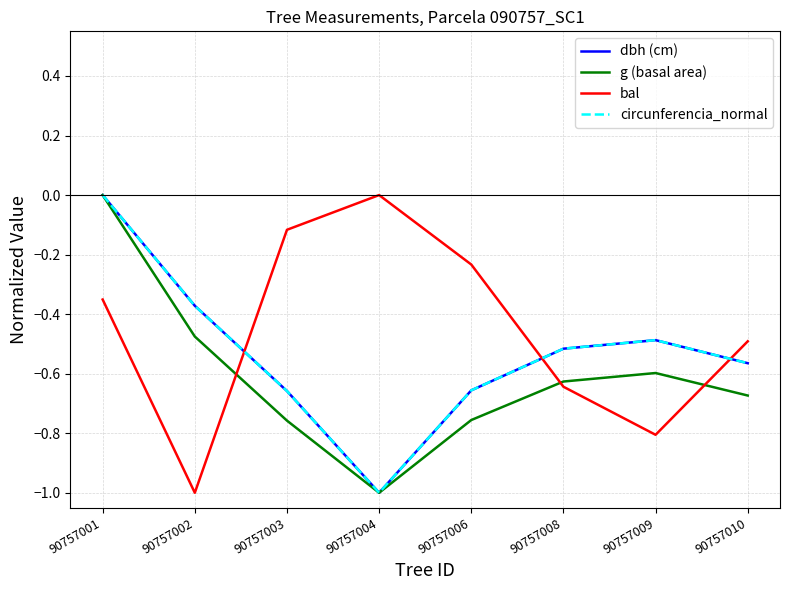

The value of bal at 90757006 is -0.1. True or false?

False